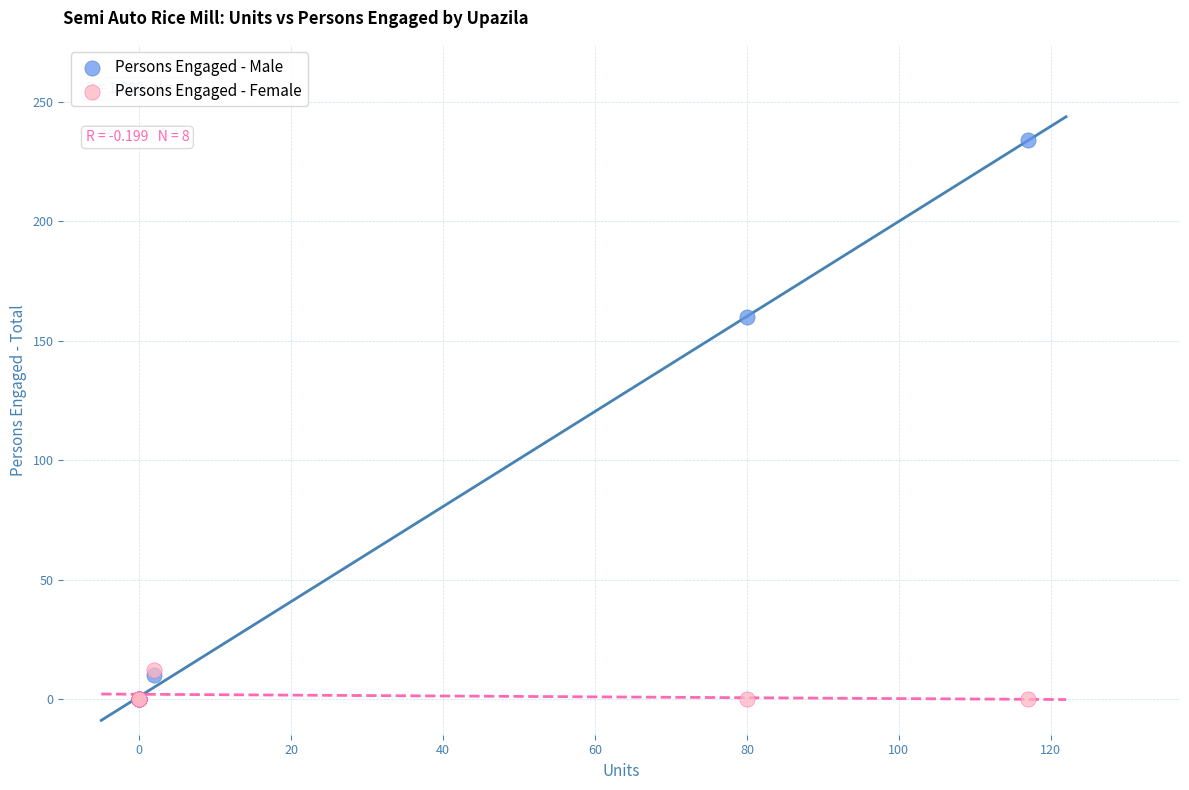

Which series reaches the maximum Y coordinate?

Persons Engaged - Male